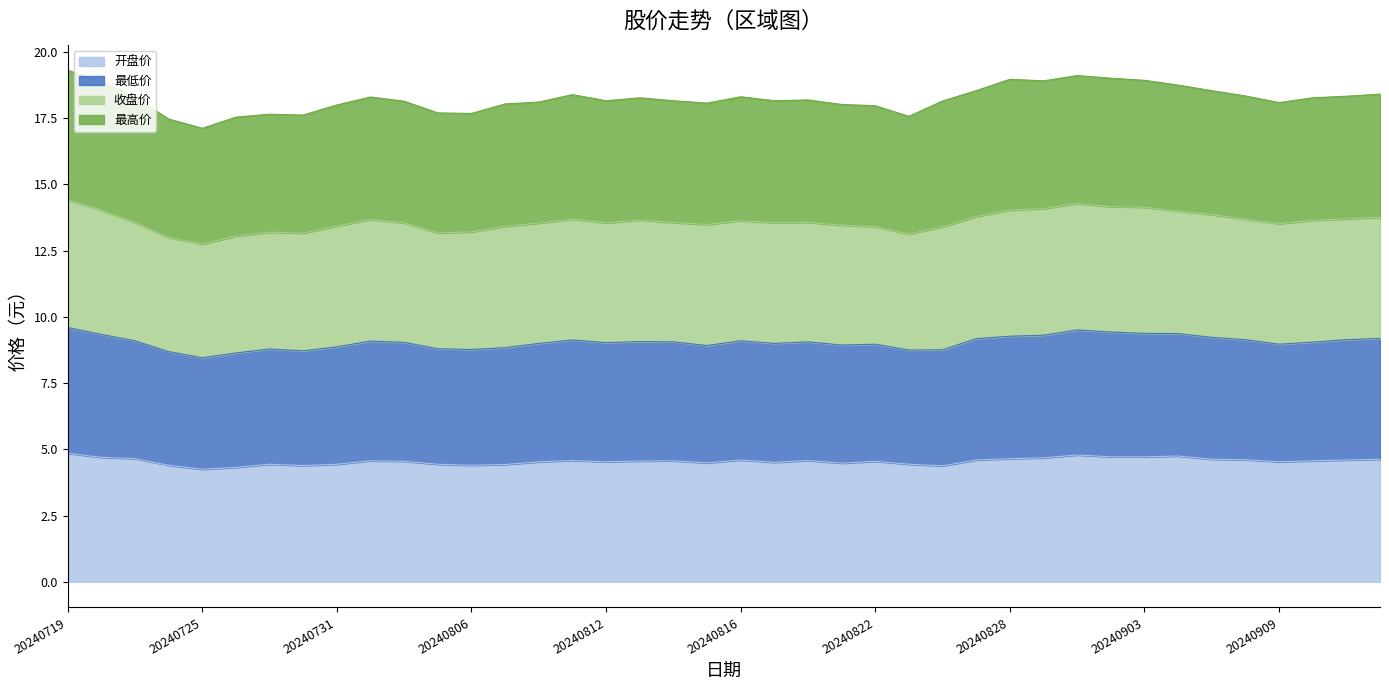

The value of 开盘价 at 20240731 is 4.4. True or false?

True